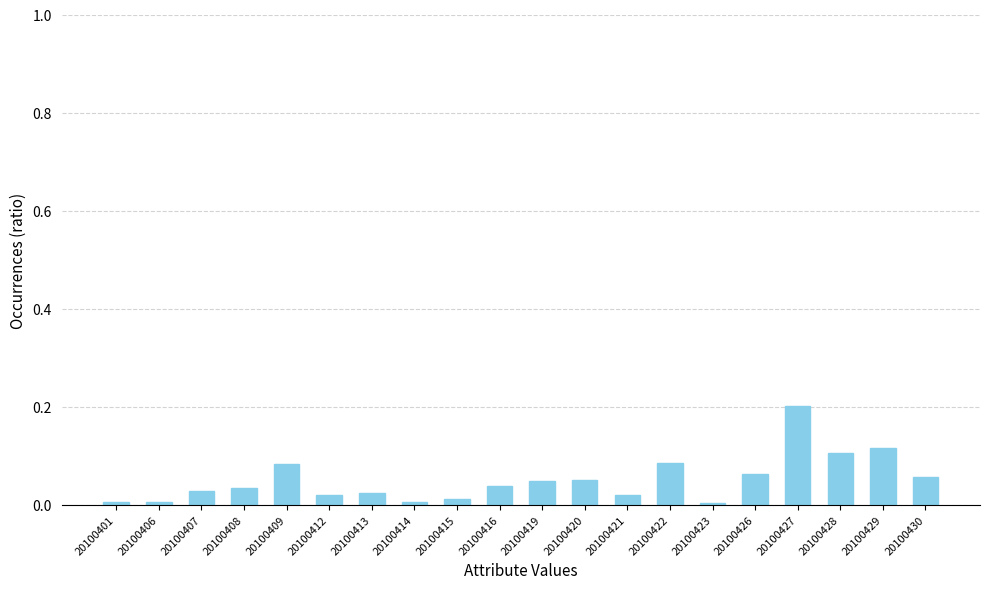

What is the sum of all values?

1.0